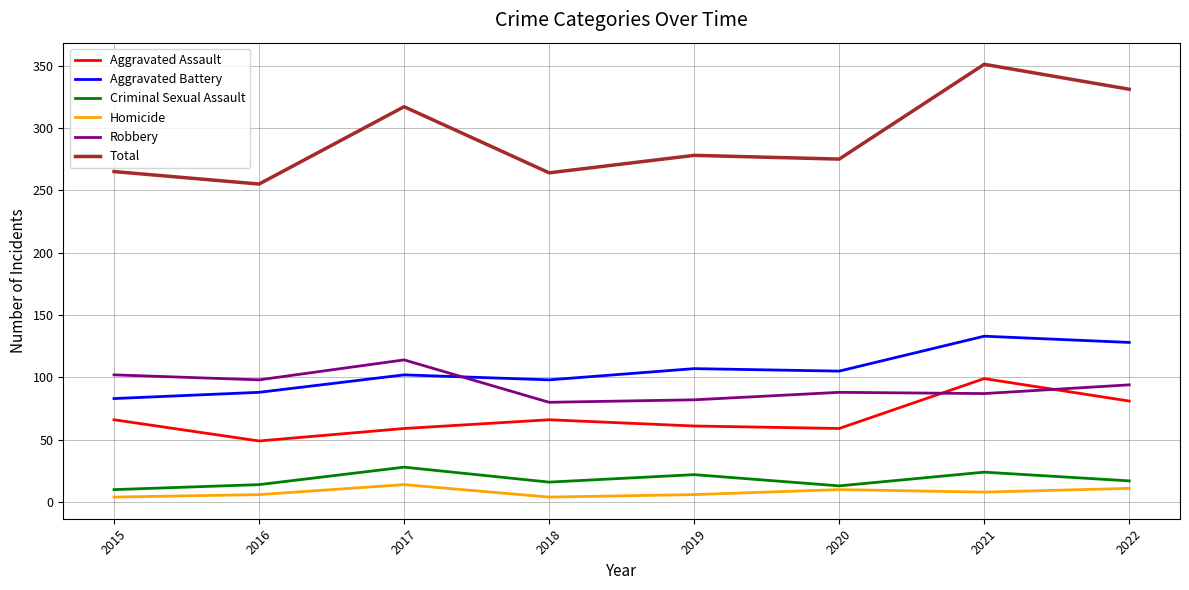

Where is the first local maximum for Criminal Sexual Assault?

2017